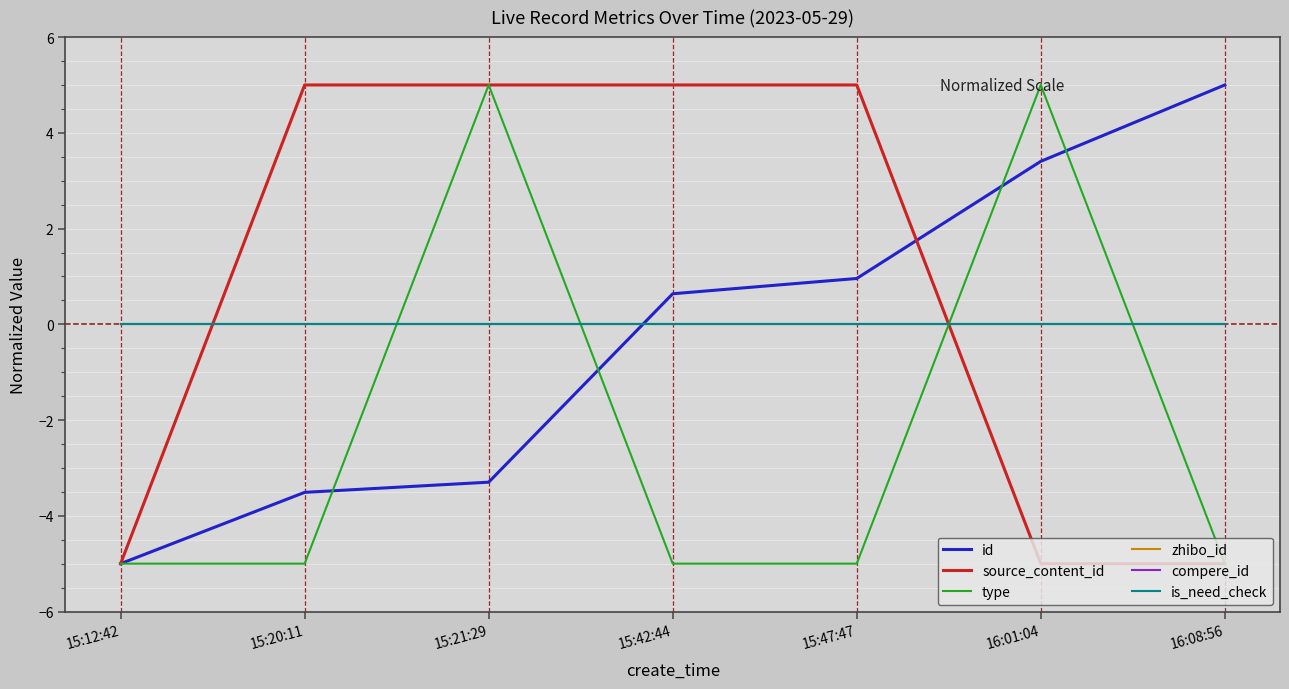

Does the chart display data point markers on the line(s)?

No